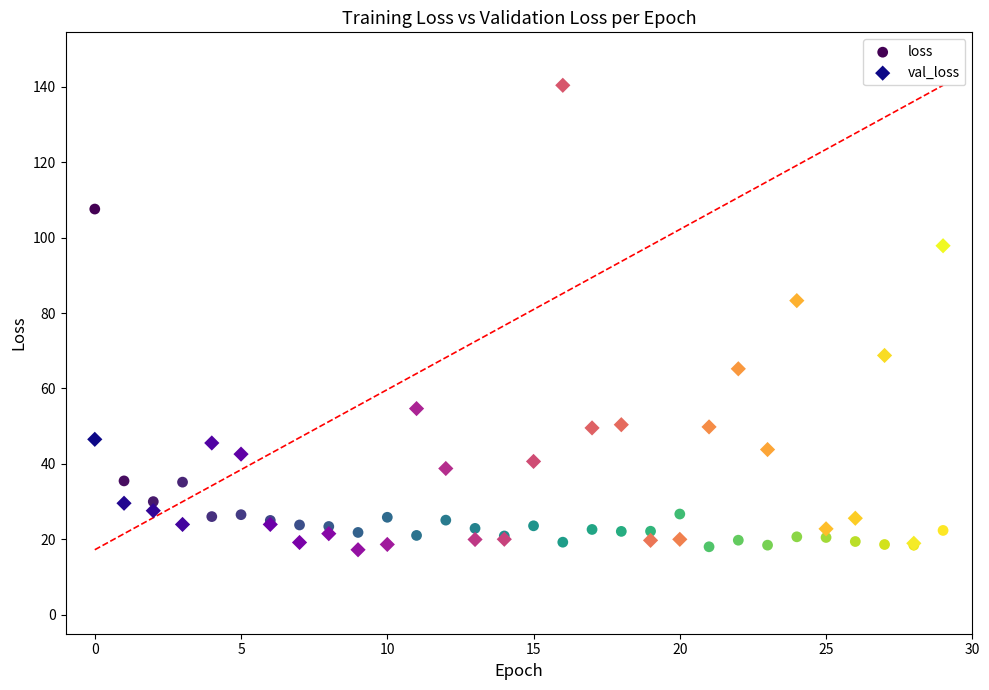

What are all the series names shown in the legend?

loss, val_loss